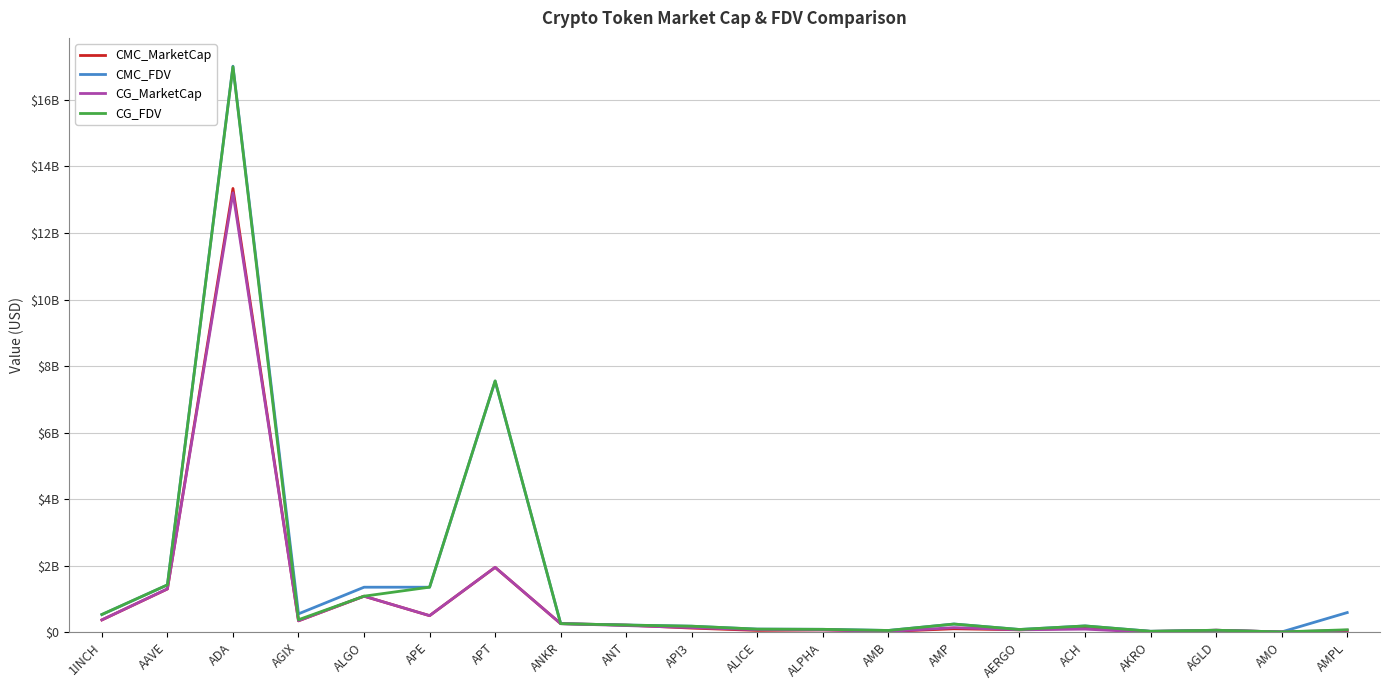

What are all the series names shown in the legend?

CMC_MarketCap, CMC_FDV, CG_MarketCap, CG_FDV